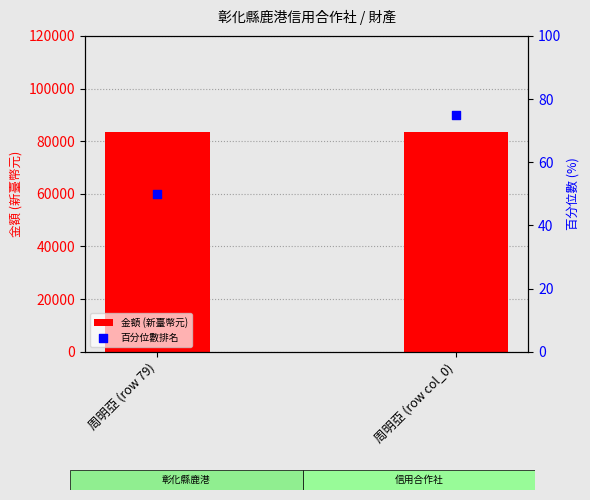

Is the value of 百分位數排名 at 周明亞 (row col_0) greater than the value of 金額 (新臺幣元) at 周明亞 (row 79)?

No